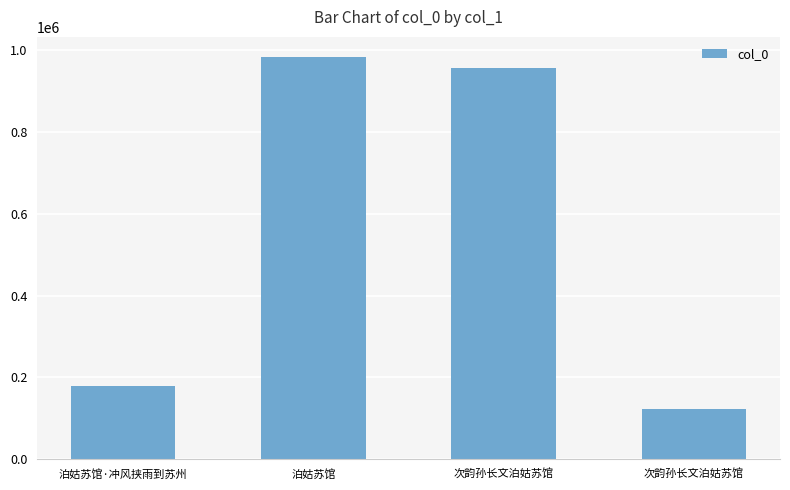

Does the chart contain stacked bars?

No